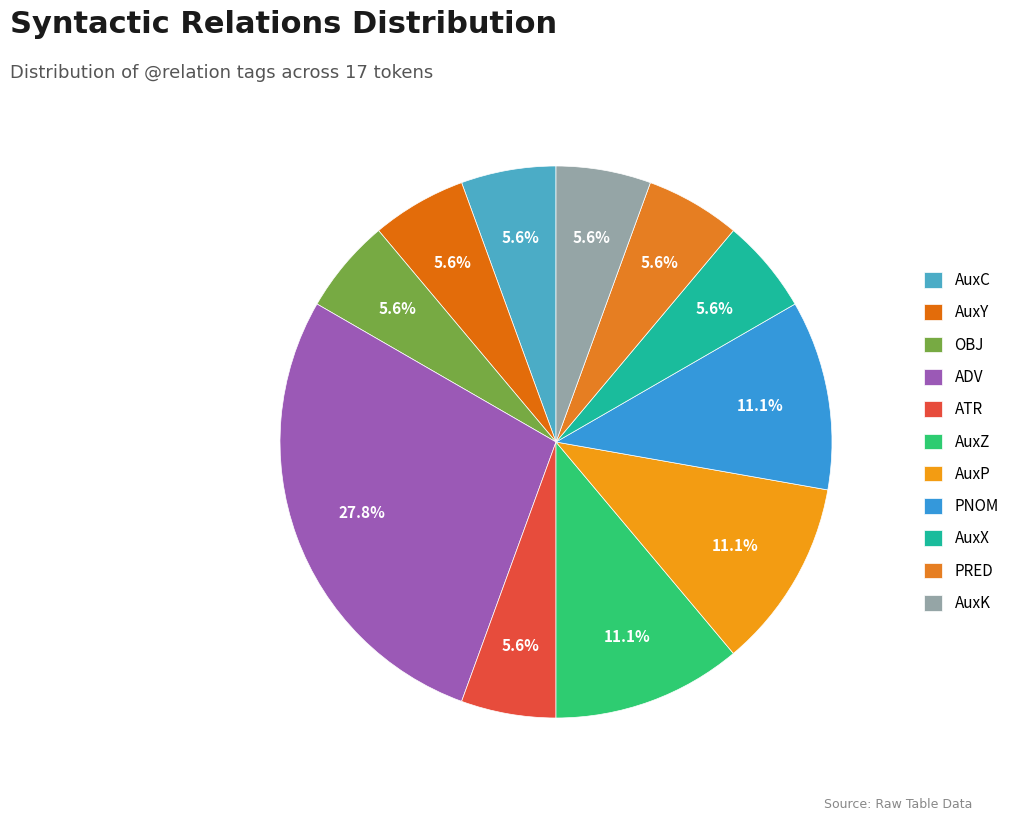

Which category has the biggest portion of the pie?

ADV